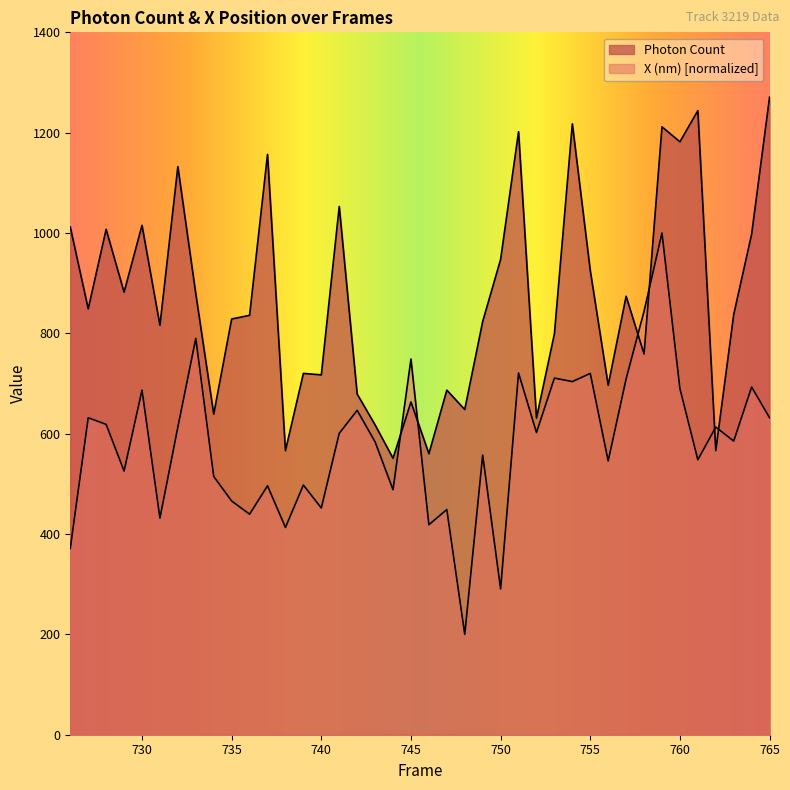

What is the average value of the X (nm) series?

581.3